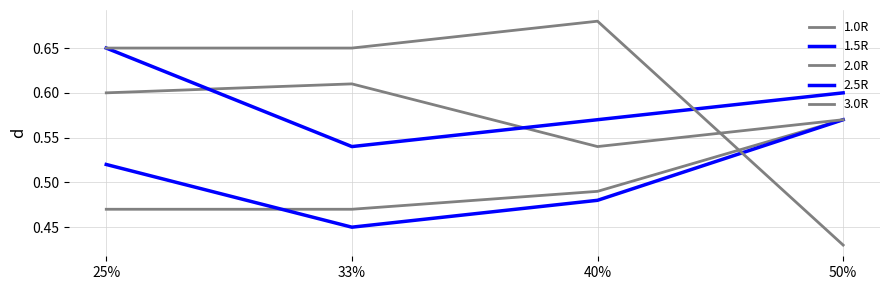

Is it true that 1.0R equals 0.6 at 50%?

True